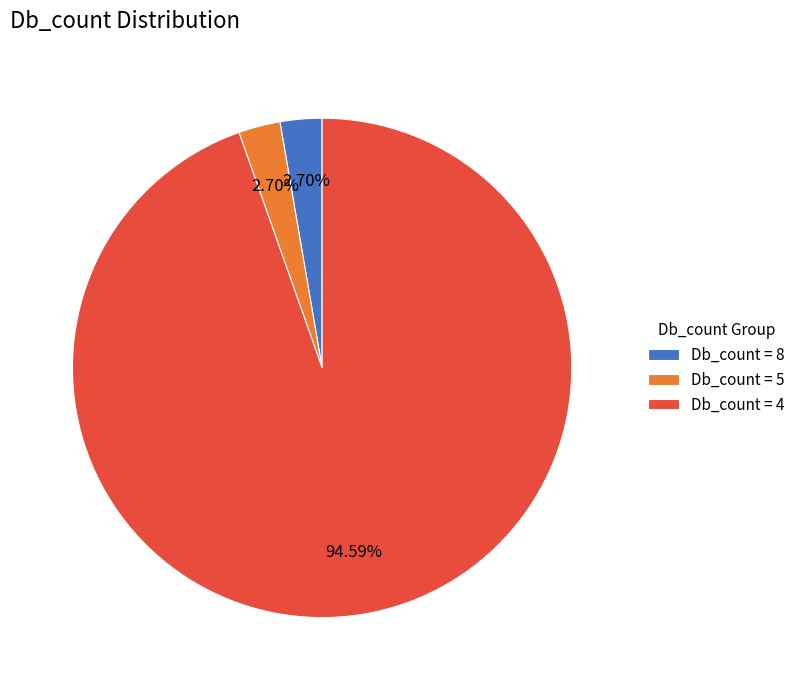

What is the majority slice?

Db_count = 4